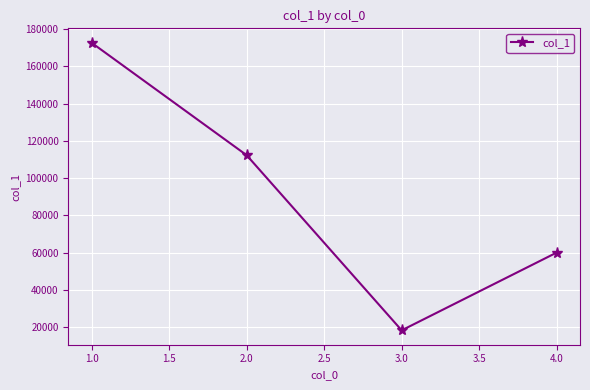

What is the value of the 4th point from the left?

60000.0